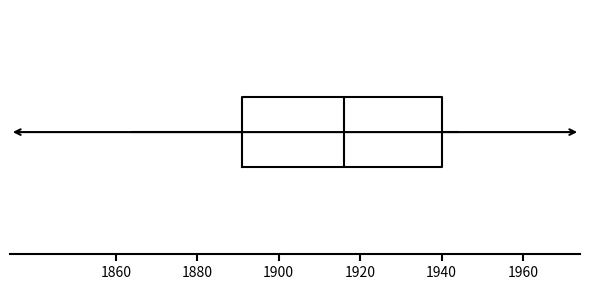

Read this box plot against the x-axis: the position of the median line, the range covered by the box, and the ends of both whiskers. The values are not printed on the chart, so give them approximately, as read against the axis.

median 1916, box 1892 to 1940, whiskers 1864 to 1944